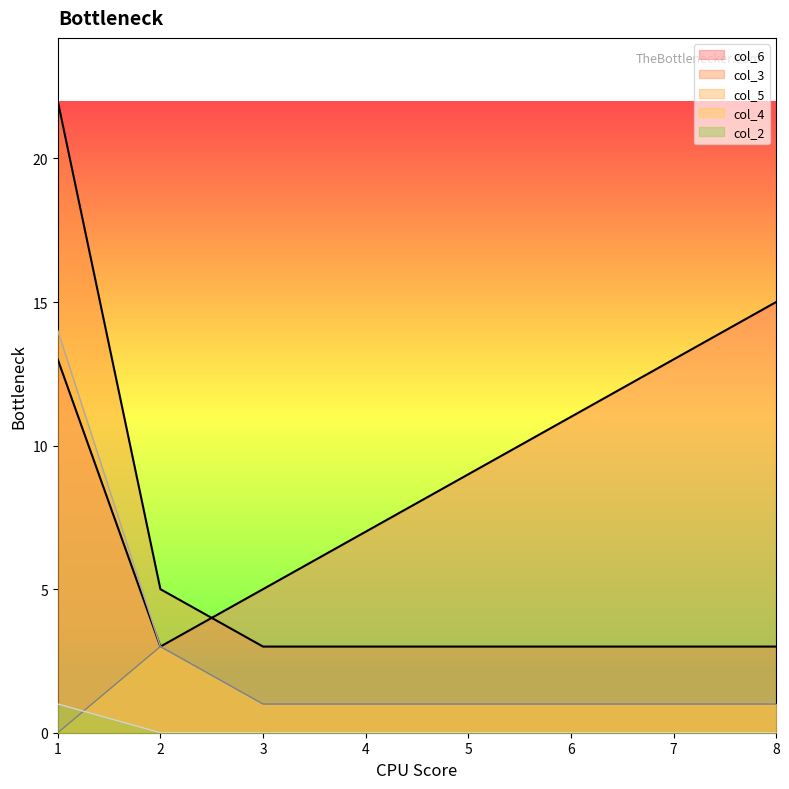

Reading right to left, what are all the values shown in this chart?

col_6: 8=15	7=13	6=11	5=9	4=7	3=5	2=3	1=13
col_3: 8=3	7=3	6=3	5=3	4=3	3=3	2=5	1=22
col_4: 8=1	7=1	6=1	5=1	4=1	3=1	2=3	1=0
col_5: 8=1	7=1	6=1	5=1	4=1	3=1	2=3	1=14
col_2: 8=0	7=0	6=0	5=0	4=0	3=0	2=0	1=1